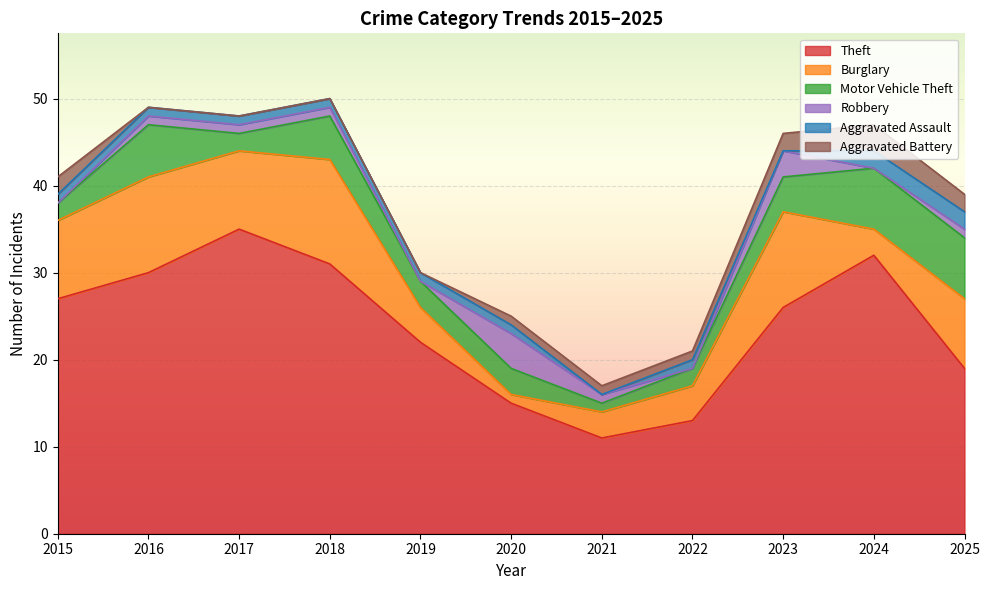

Which has a higher value, 2018 or 2017?

2017